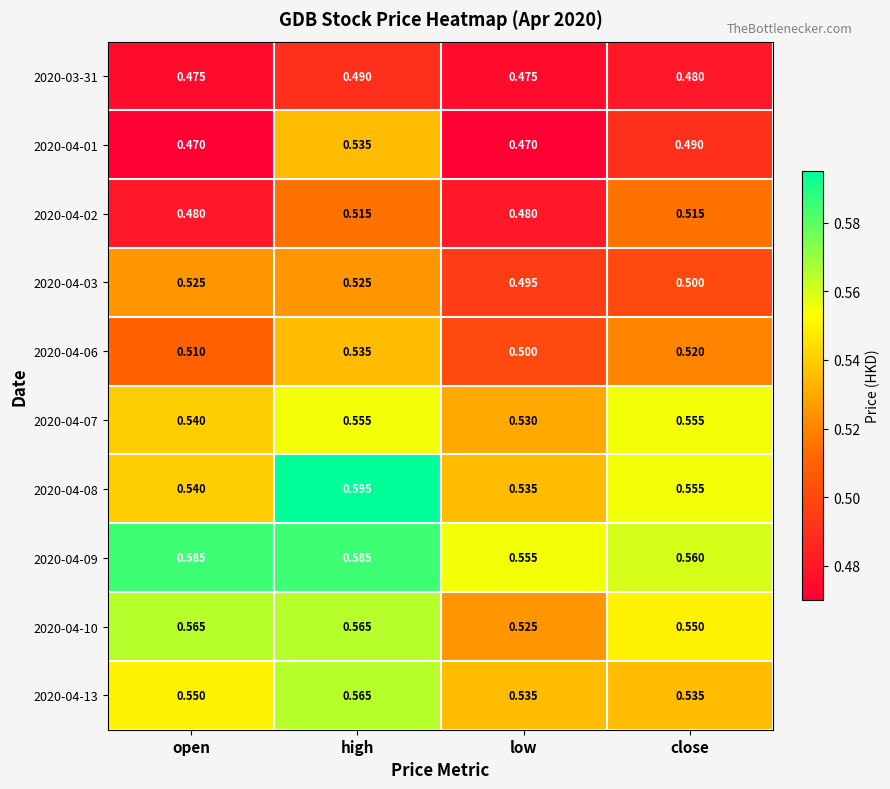

At which label does 2020-04-06 reach its peak?

high